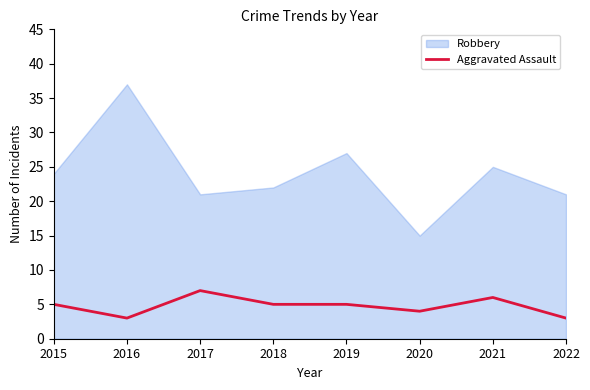

What is the difference between the maximum and minimum values?

4